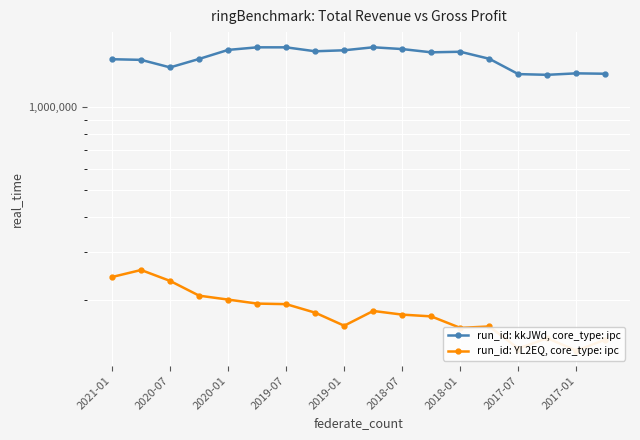

What is the total value across all series at 2019-07?

1841700